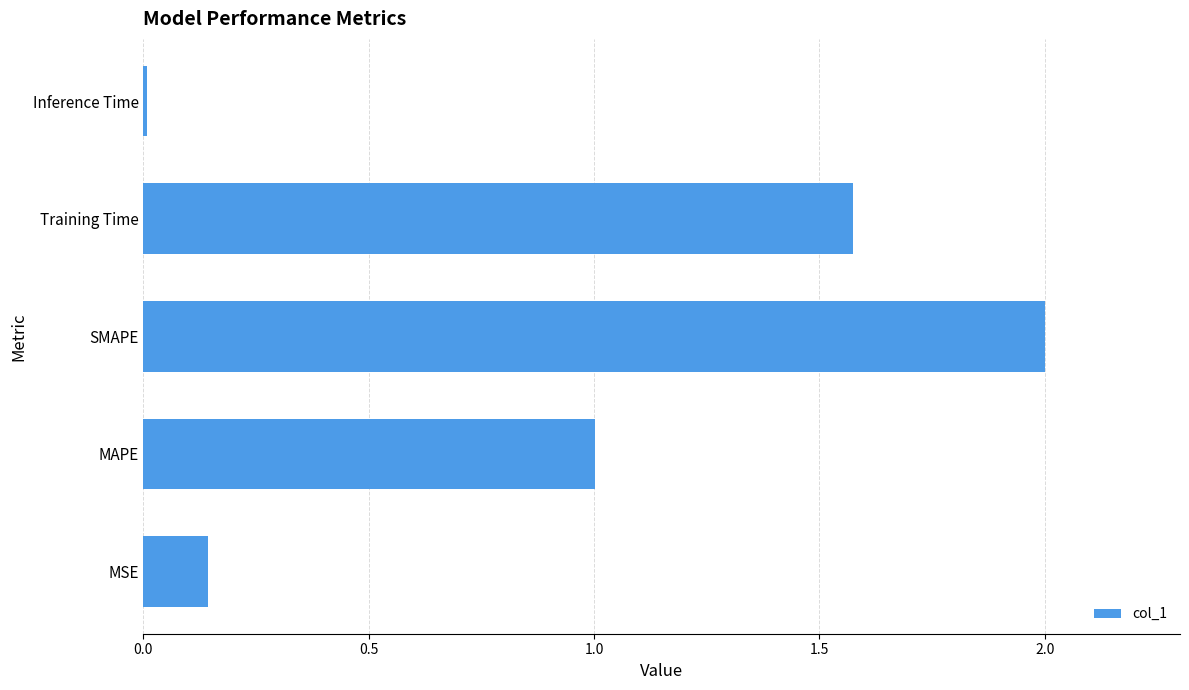

The value at Training Time is 0.8. True or false?

False